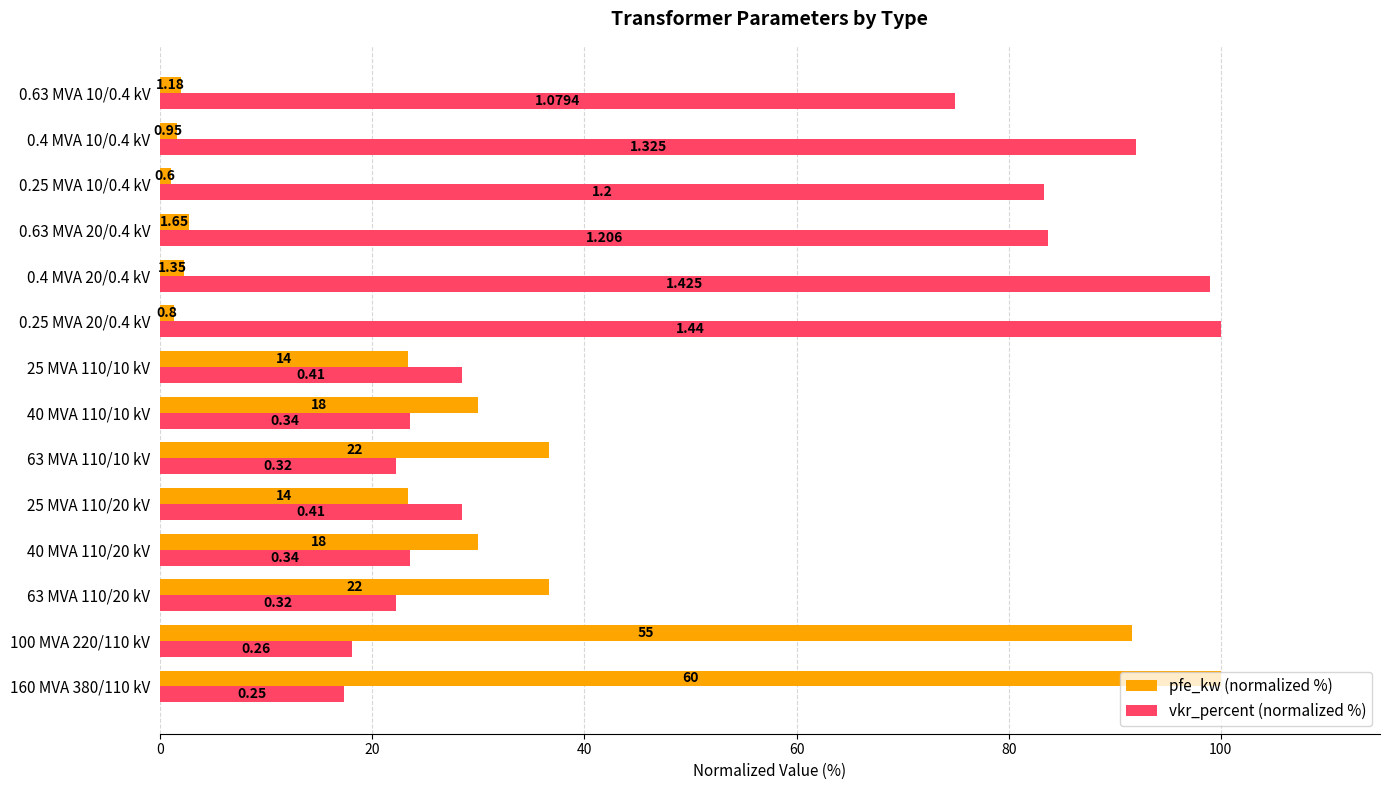

What is the difference between the maximum and minimum values in the vkr_percent (normalized %) series?

82.6